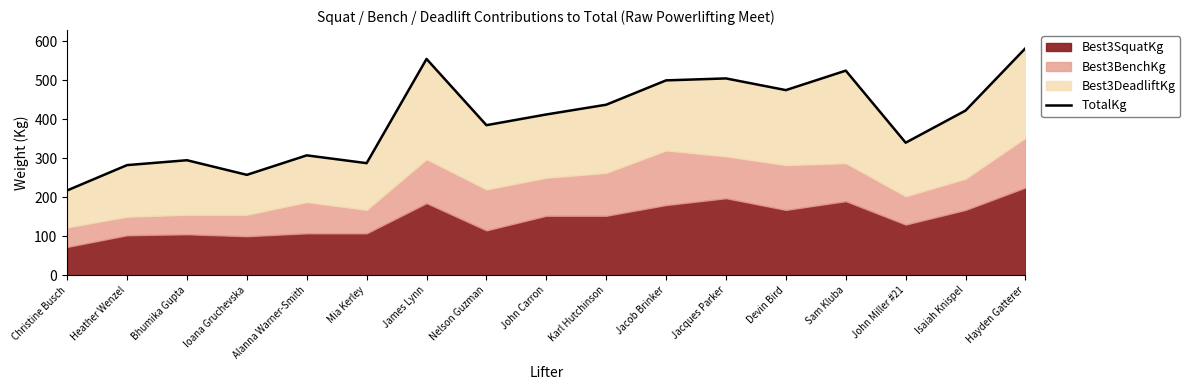

The value at John Miller #21 is 158.5. True or false?

False